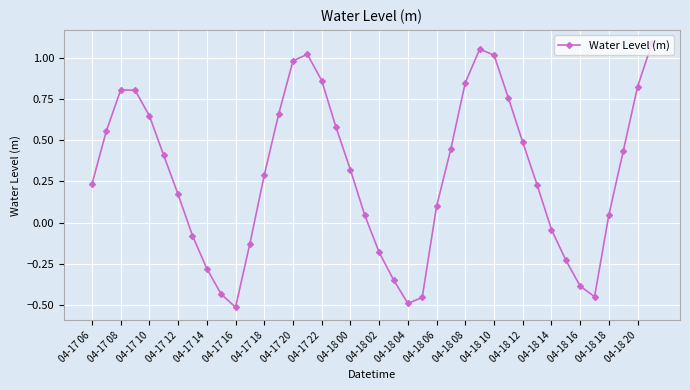

What is the difference between the maximum and minimum values?

1.6